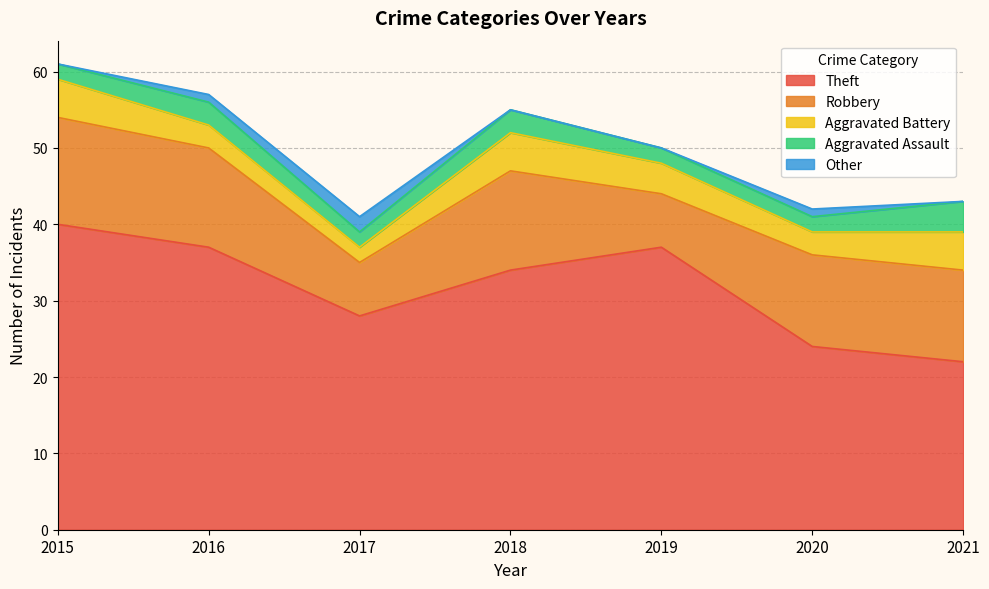

What is the minimum value for Robbery?

7